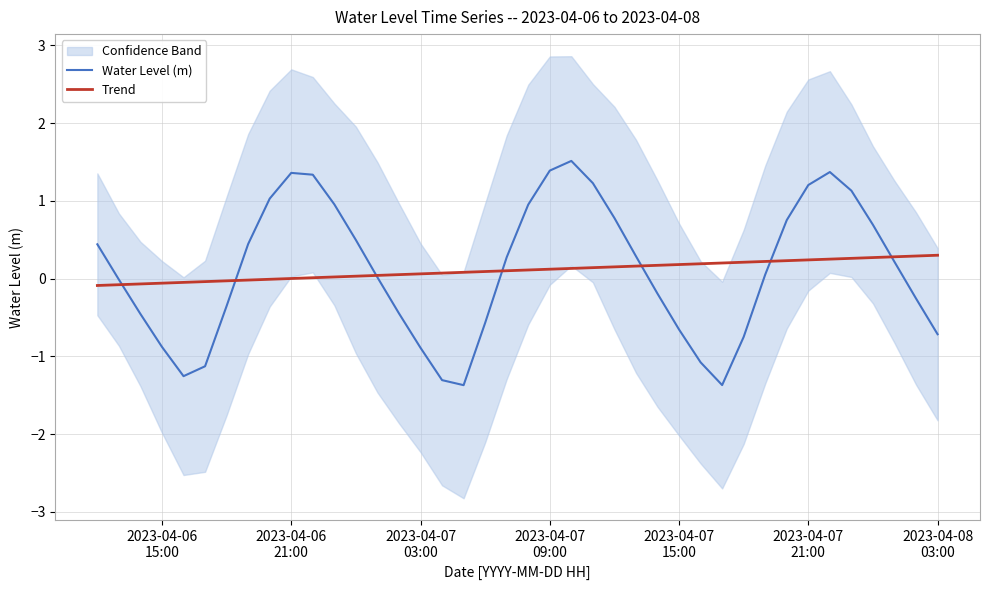

Reading left to right, what are all the values shown in this chart?

Water Level (m): 0.4	-0.0	-0.5	-0.9	-1.3	-1.1	-0.4	0.4	1.0	1.4	1.3	1.0	0.5	0.0	-0.4	-0.9	-1.3	-1.4	-0.6	0.3	1.0	1.4	1.5	1.2	0.8	0.3	-0.2	-0.7	-1.1	-1.4	-0.7	0.1	0.8	1.2	1.4	1.1	0.7	0.2	-0.3	-0.7
Trend: -0.1	-0.1	-0.1	-0.1	-0.0	-0.0	-0.0	-0.0	-0.0	0.0	0.0	0.0	0.0	0.0	0.1	0.1	0.1	0.1	0.1	0.1	0.1	0.1	0.1	0.1	0.2	0.2	0.2	0.2	0.2	0.2	0.2	0.2	0.2	0.2	0.3	0.3	0.3	0.3	0.3	0.3